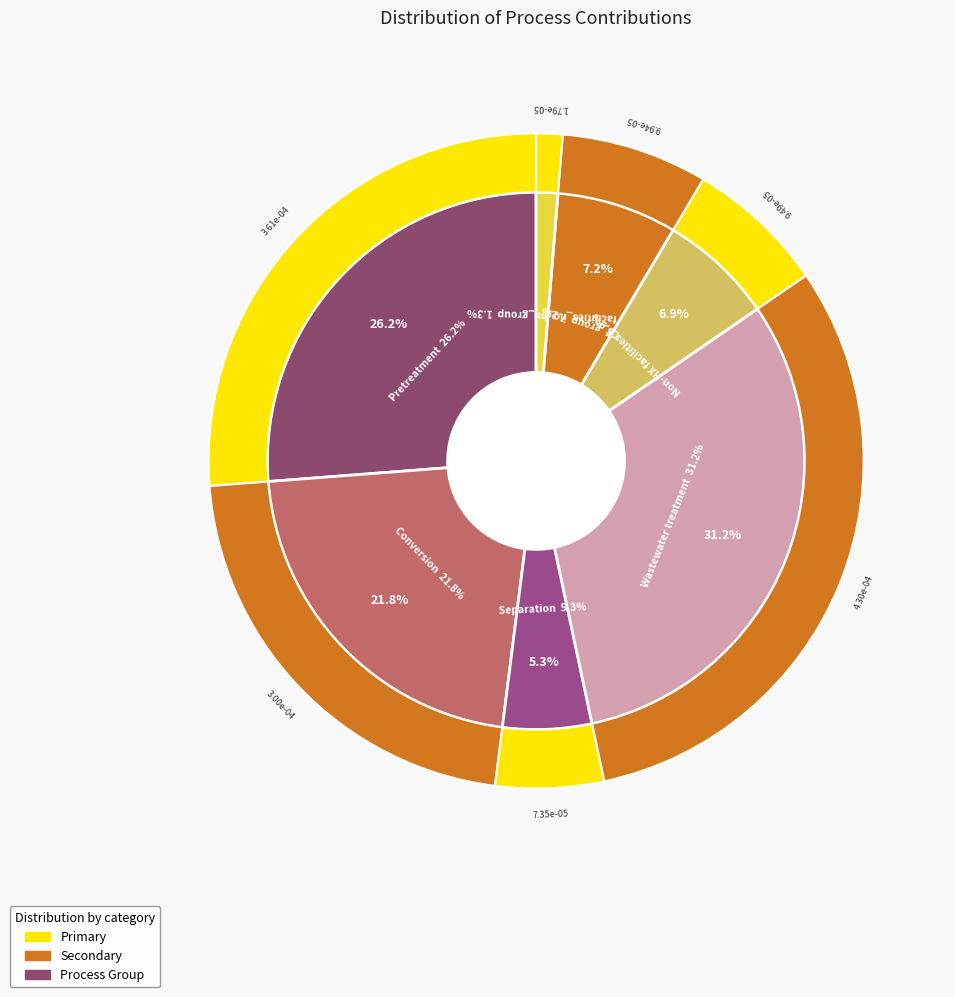

Is there a majority slice in this chart?

No